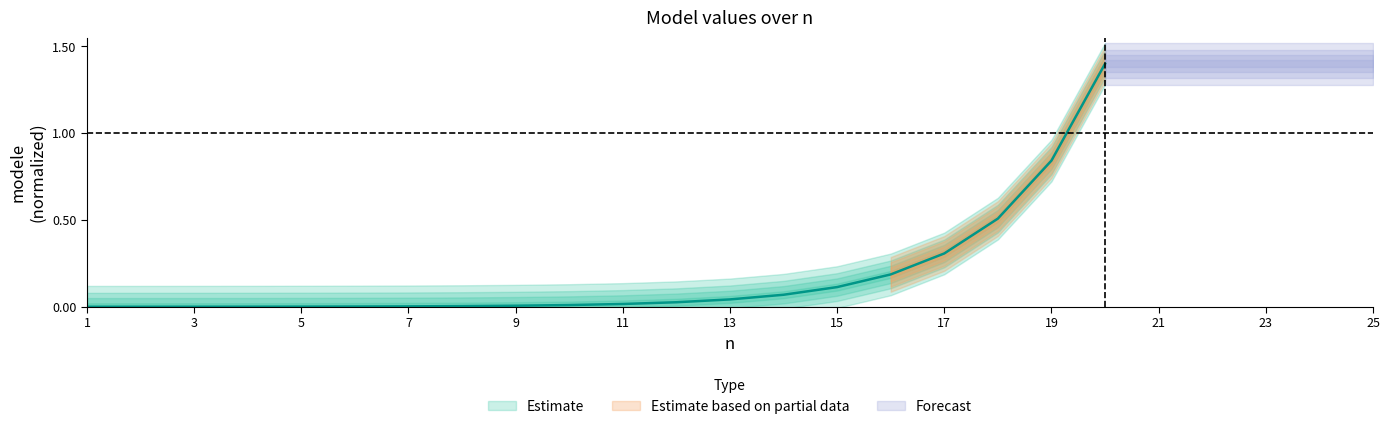

The chart shows a value of 0.0 at 1. True or false?

True